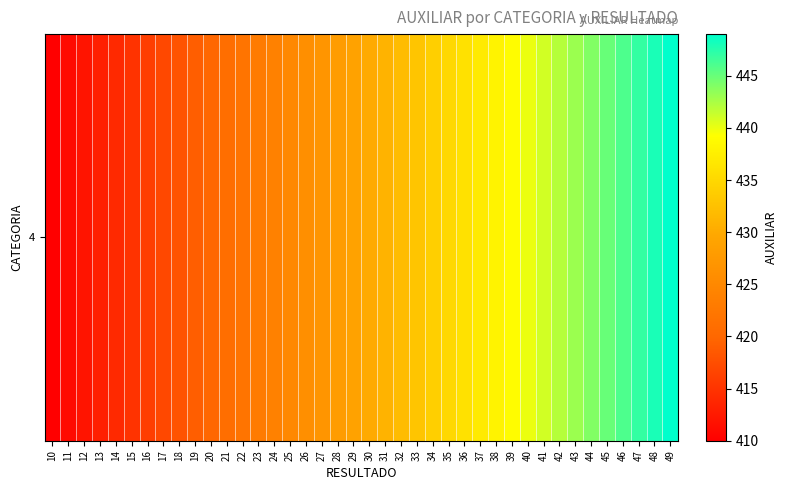

Reading left to right, transcribe all the data shown in this chart.

410	411	412	413	414	415	416	417	418	419	420	421	422	423	424	425	426	427	428	429	430	431	432	433	434	435	436	437	438	439	440	441	442	443	444	445	446	447	448	449